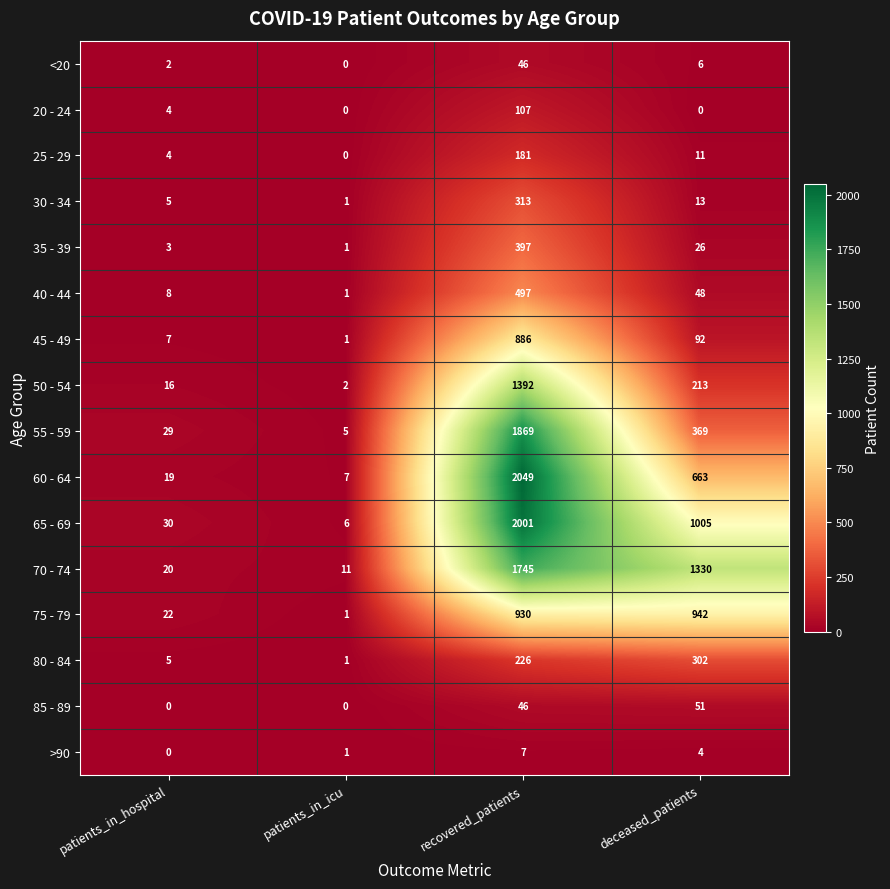

List the series in order of their peak value, lowest first.

>90, <20, 85 - 89, 20 - 24, 25 - 29, 80 - 84, 30 - 34, 35 - 39, 40 - 44, 45 - 49, 75 - 79, 50 - 54, 70 - 74, 55 - 59, 65 - 69, 60 - 64